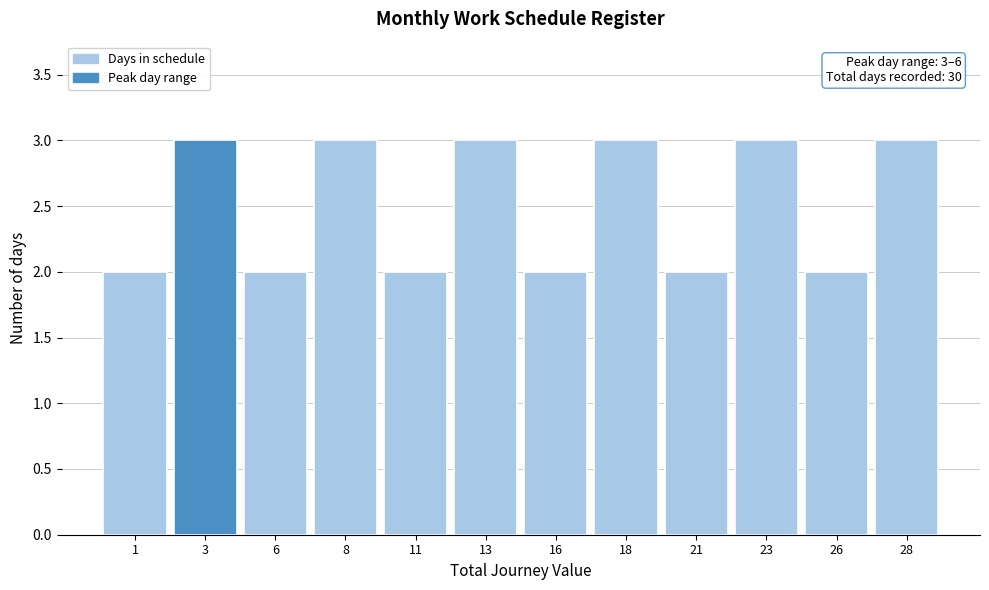

Reading right to left, transcribe all the data shown in this chart.

3	2	3	2	3	2	3	2	3	2	3	2